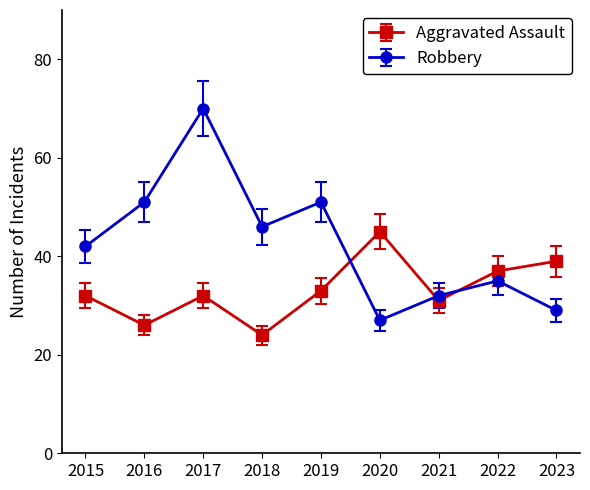

Which series changed the most between 2016 and 2017?

Robbery